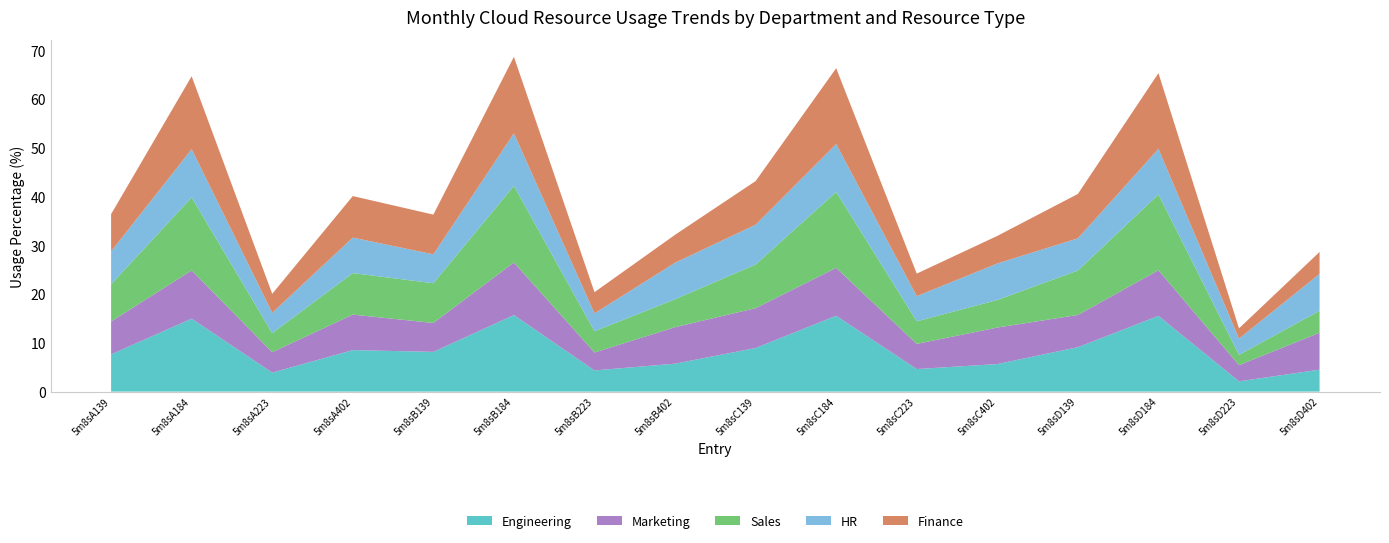

Reading left to right, extract all data points from this chart.

Engineering: 5m8sA139=7.6	5m8sA184=15.0	5m8sA223=3.9	5m8sA402=8.5	5m8sB139=8.2	5m8sB184=15.7	5m8sB223=4.3	5m8sB402=5.7	5m8sC139=9.0	5m8sC184=15.6	5m8sC223=4.6	5m8sC402=5.7	5m8sD139=9.1	5m8sD184=15.5	5m8sD223=2.1	5m8sD402=4.5
Marketing: 5m8sA139=6.8	5m8sA184=9.9	5m8sA223=4.2	5m8sA402=7.3	5m8sB139=5.9	5m8sB184=10.8	5m8sB223=3.7	5m8sB402=7.5	5m8sC139=8.2	5m8sC184=9.8	5m8sC223=5.2	5m8sC402=7.5	5m8sD139=6.6	5m8sD184=9.4	5m8sD223=3.3	5m8sD402=7.6
Sales: 5m8sA139=7.6	5m8sA184=15.0	5m8sA223=3.9	5m8sA402=8.5	5m8sB139=8.2	5m8sB184=15.7	5m8sB223=4.3	5m8sB402=5.7	5m8sC139=9.0	5m8sC184=15.6	5m8sC223=4.6	5m8sC402=5.7	5m8sD139=9.1	5m8sD184=15.5	5m8sD223=2.1	5m8sD402=4.5
HR: 5m8sA139=6.8	5m8sA184=9.9	5m8sA223=4.2	5m8sA402=7.3	5m8sB139=5.9	5m8sB184=10.8	5m8sB223=3.7	5m8sB402=7.5	5m8sC139=8.2	5m8sC184=9.8	5m8sC223=5.2	5m8sC402=7.5	5m8sD139=6.6	5m8sD184=9.4	5m8sD223=3.3	5m8sD402=7.6
Finance: 5m8sA139=7.6	5m8sA184=15.0	5m8sA223=3.9	5m8sA402=8.5	5m8sB139=8.2	5m8sB184=15.7	5m8sB223=4.3	5m8sB402=5.7	5m8sC139=9.0	5m8sC184=15.6	5m8sC223=4.6	5m8sC402=5.7	5m8sD139=9.1	5m8sD184=15.5	5m8sD223=2.1	5m8sD402=4.5